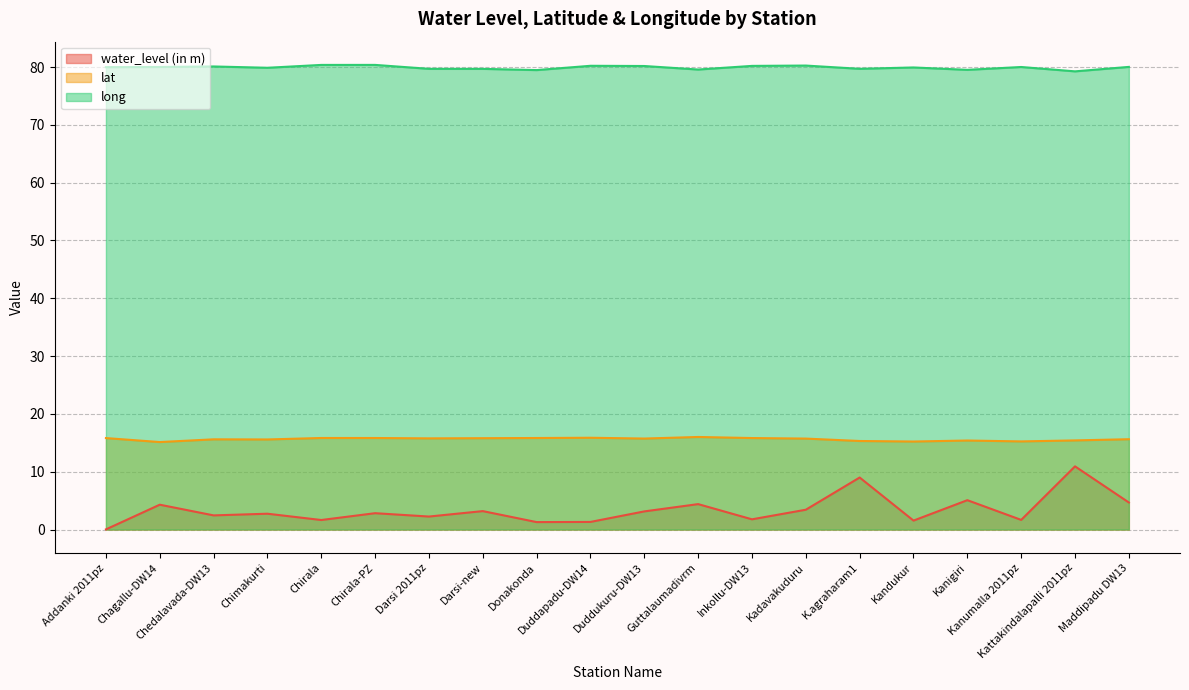

True or false: water_level (in m) and long intersect in this chart.

False